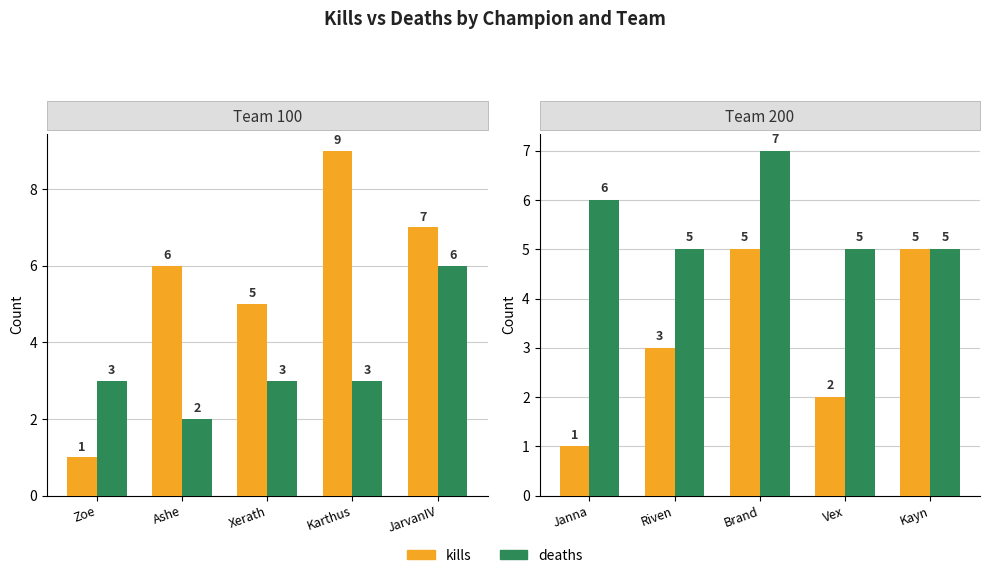

Is it true that deaths equals 7 at Kayn?

False